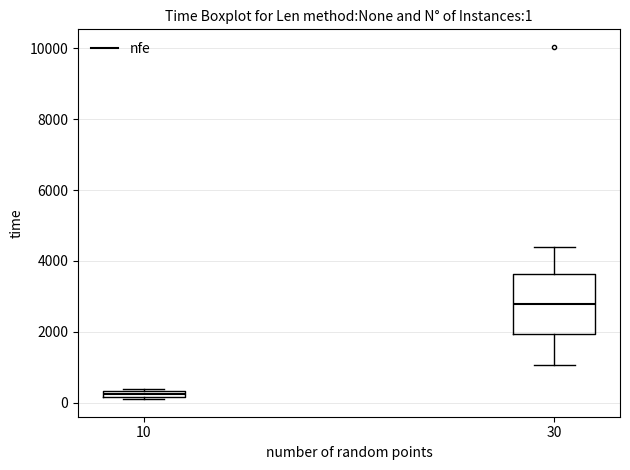

Which box's median line is the highest?

30